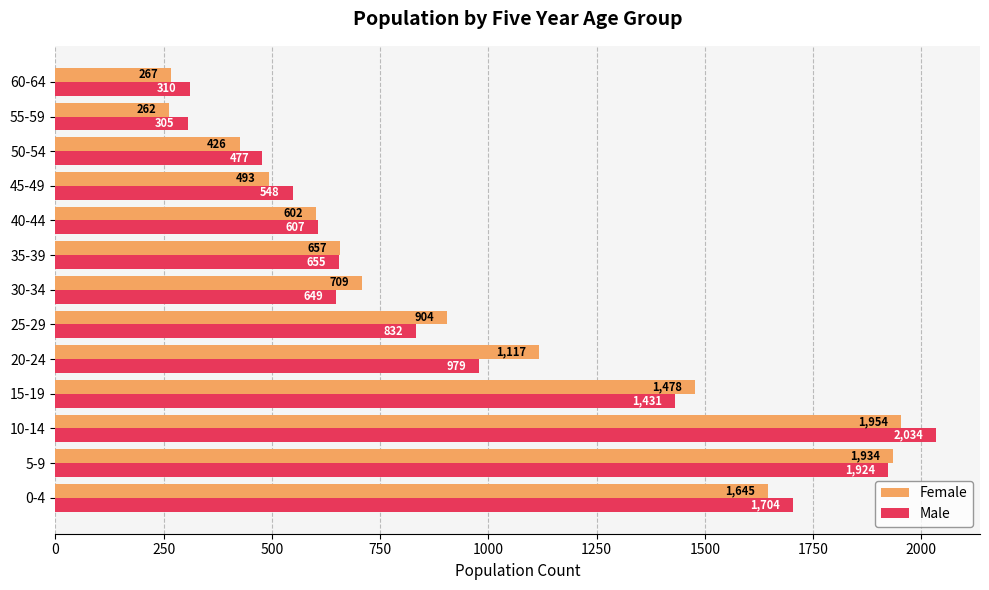

At which category is the sum across all series the highest?

10-14